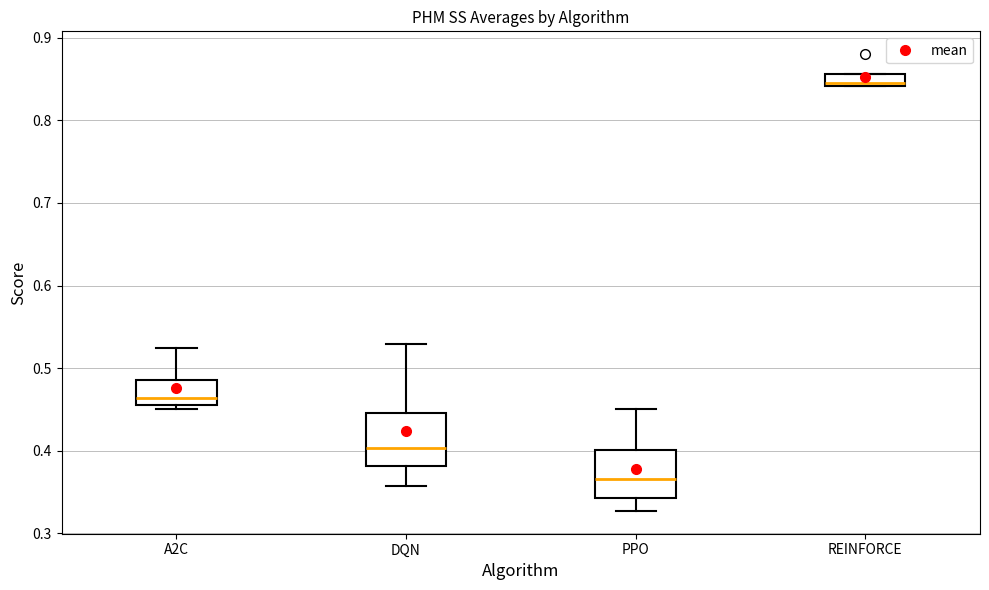

Which box's median line is the highest?

REINFORCE